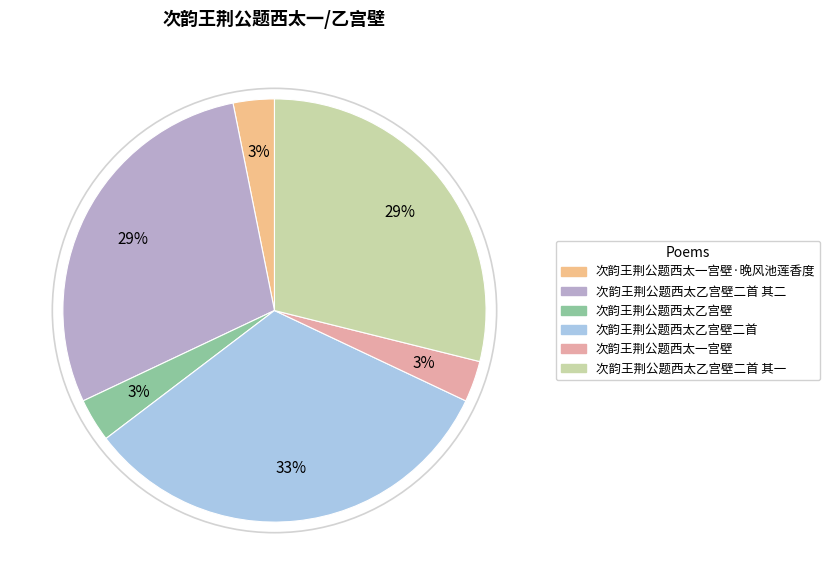

To the nearest percent, what portion does 次韵王荆公题西太乙宫壁二首 represent?

33%